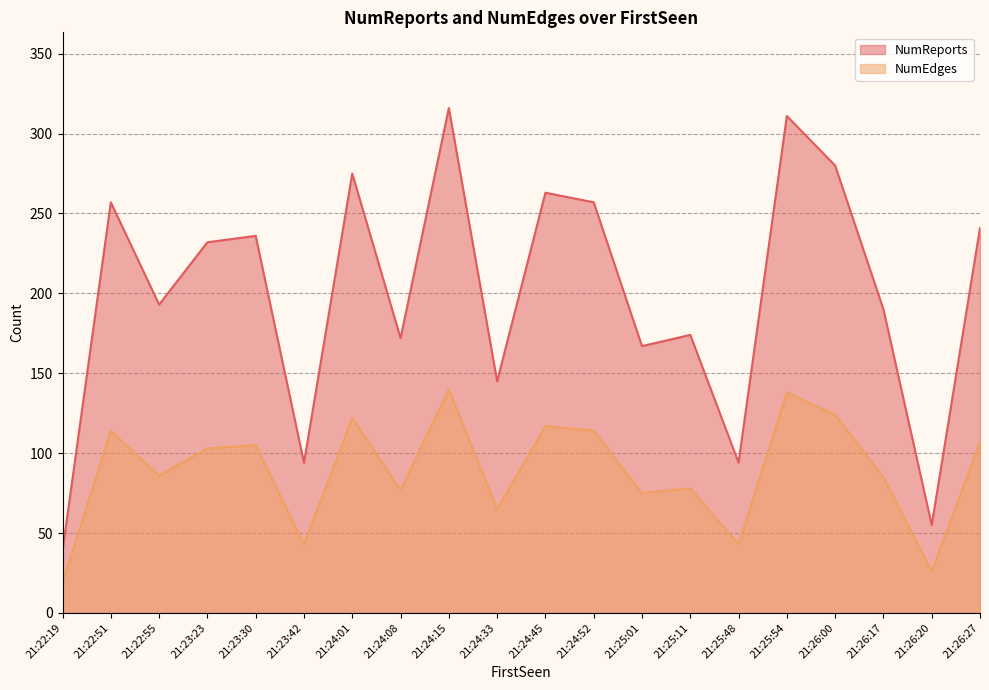

How many data points in NumReports are less than 232?

10